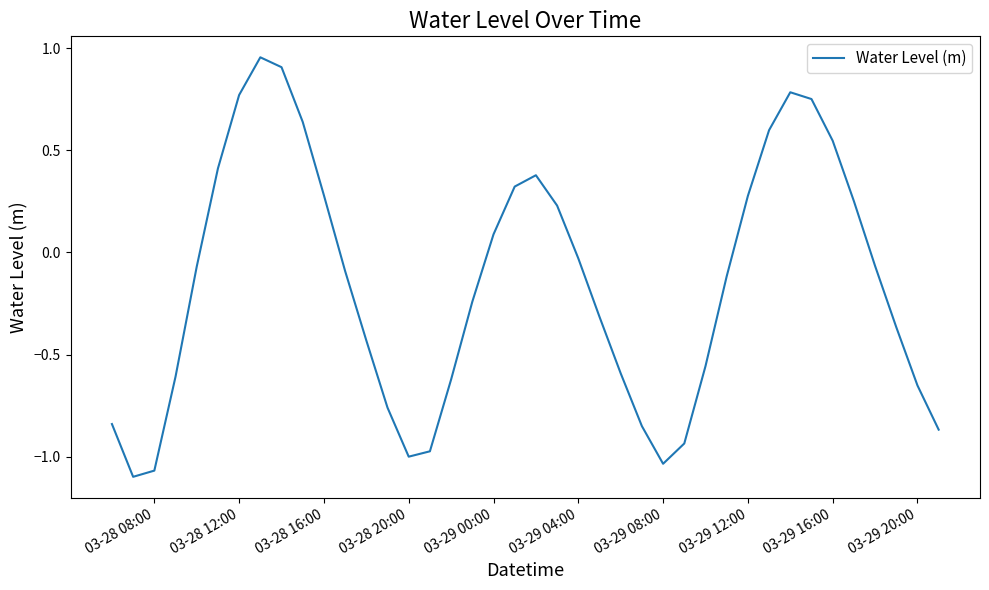

What is the difference between the maximum and minimum values?

2.1